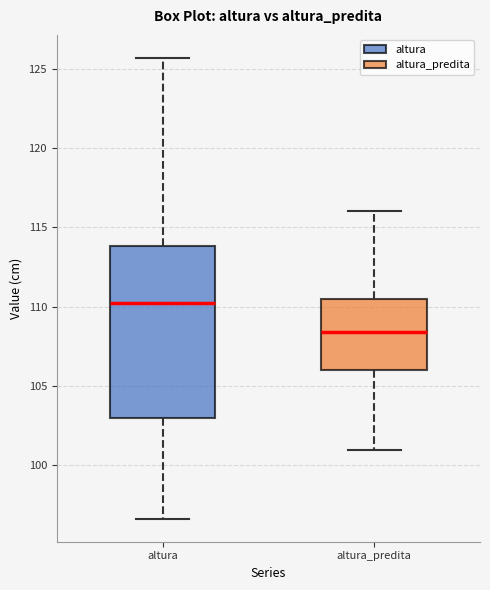

Reading left to right, read every box against the y-axis: the position of its median line, the range the box covers, and the ends of its whiskers. The values are not printed on the chart, so give them approximately, as read against the axis.

altura: median 110.0, box 103.0 to 114.0, whiskers 96.5 to 125.5
altura_predita: median 108.5, box 106.0 to 110.5, whiskers 101.0 to 116.0